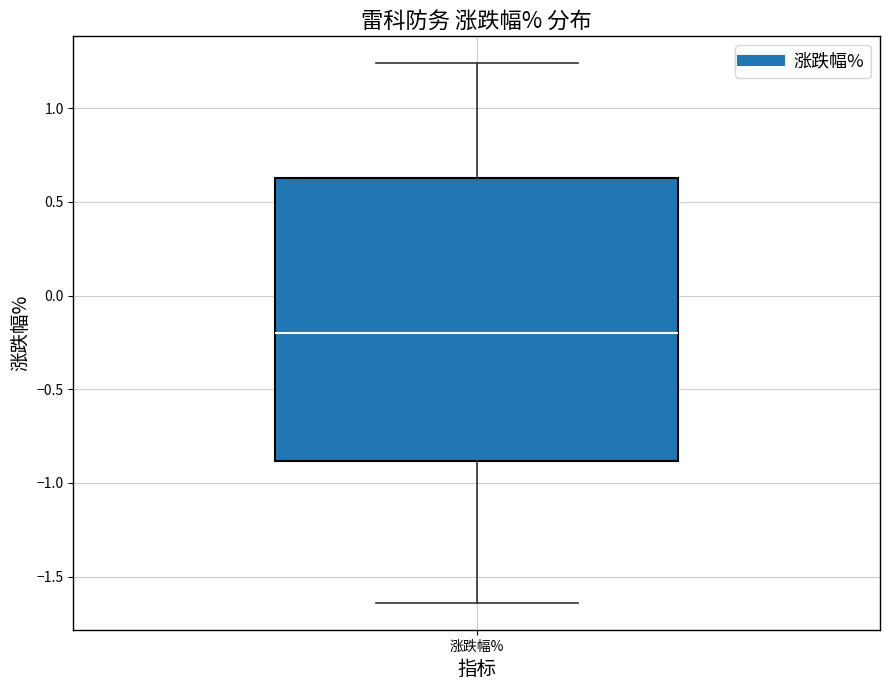

Where is the lower edge of the box for 涨跌幅% on the y-axis? The values are not printed on the chart, so give them approximately, as read against the axis.

-0.90